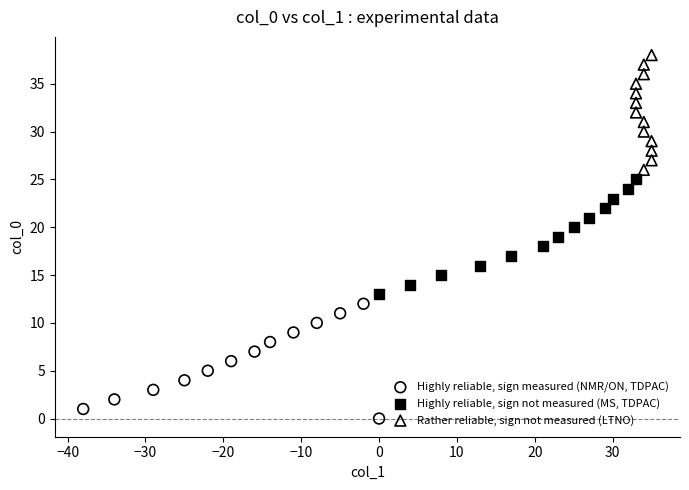

Which series contains the lowest Y value?

Highly reliable, sign measured (NMR/ON, TDPAC)